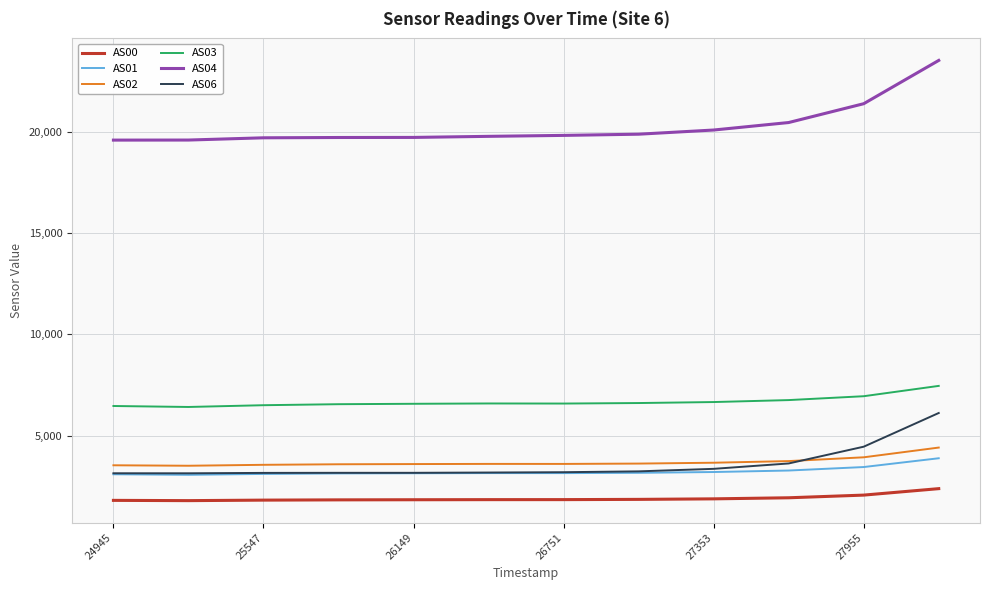

True or false: AS03 and AS01 cross at least once.

False